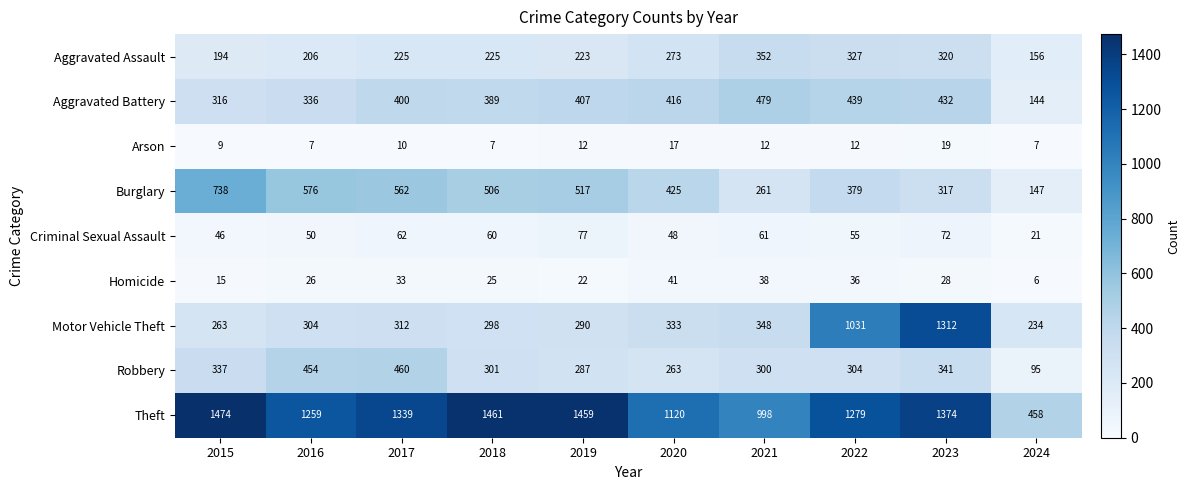

What is the sum of all Homicide values?

270